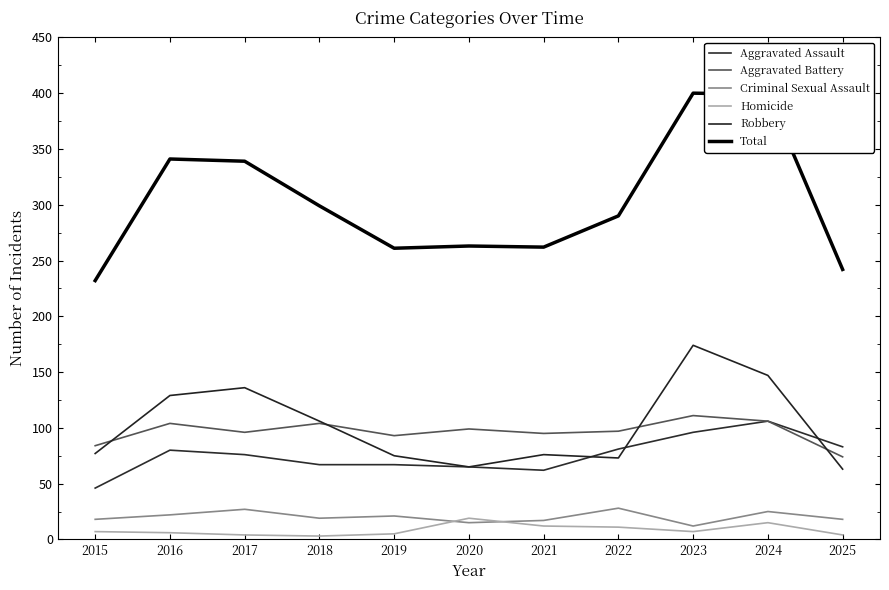

At which category does Aggravated Assault reach its first local valley?

2021